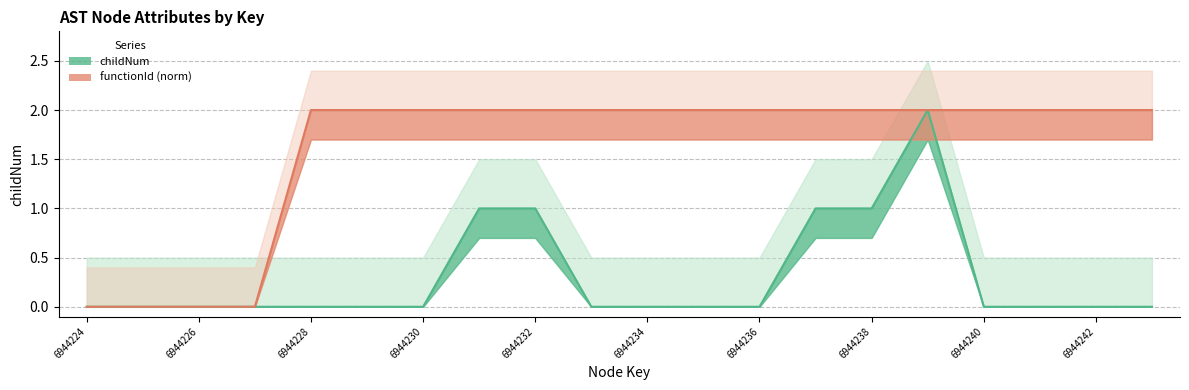

How many values in the functionId (line) series are below 2?

4